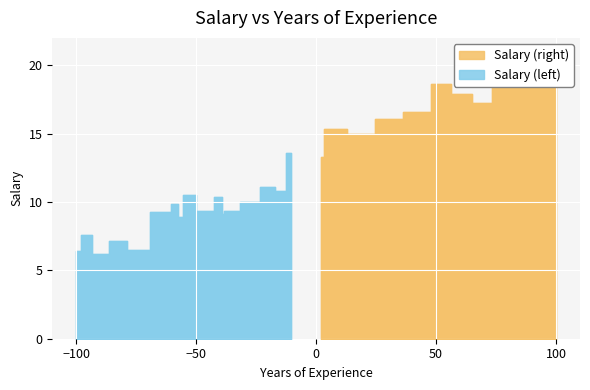

How many values are below 66029?

15